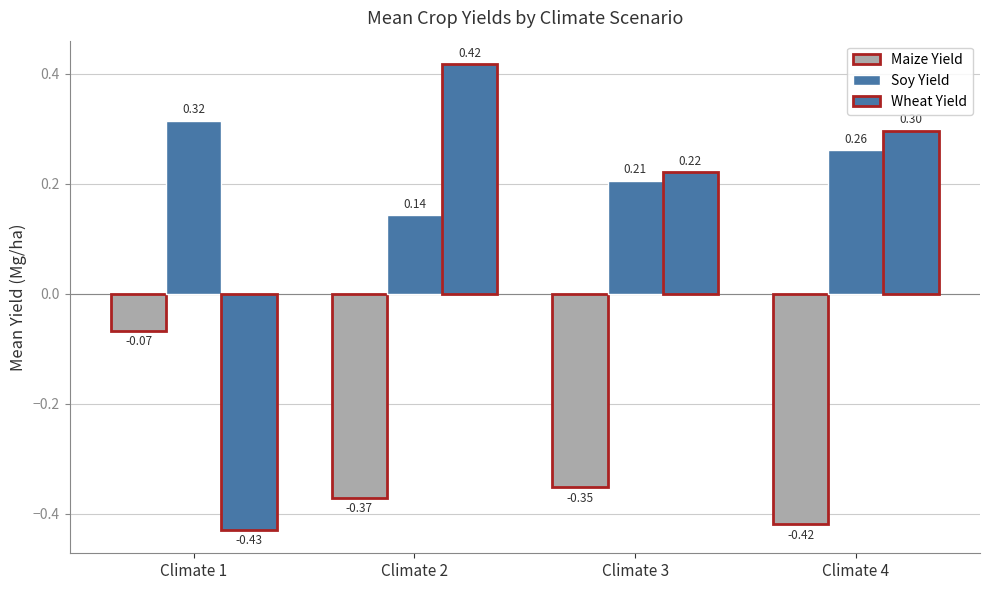

What is the minimum value shown in the chart?

-0.4